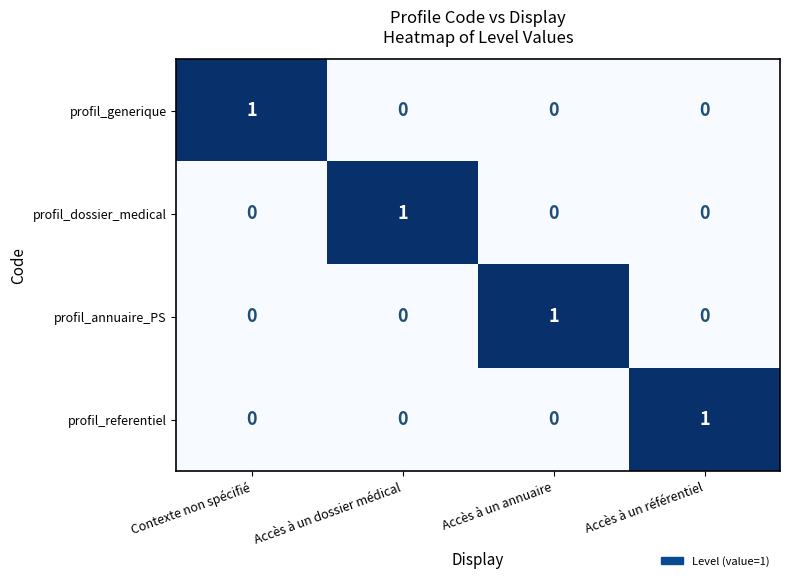

True or false: profil_dossier_medical has a value of 0 at Accès à un référentiel.

True